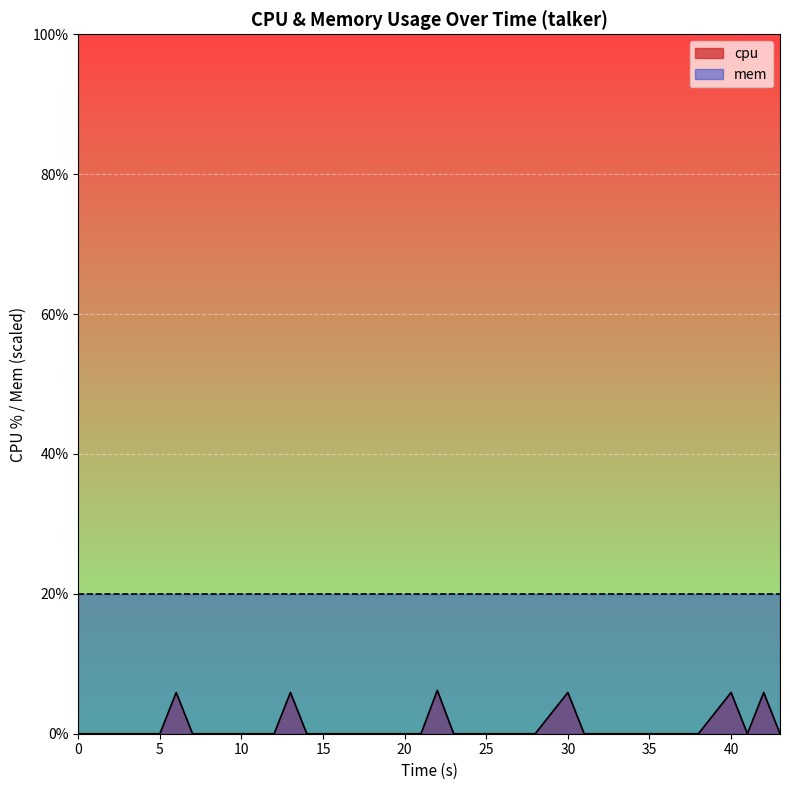

What is the value of the 13th point from the left?

5.9